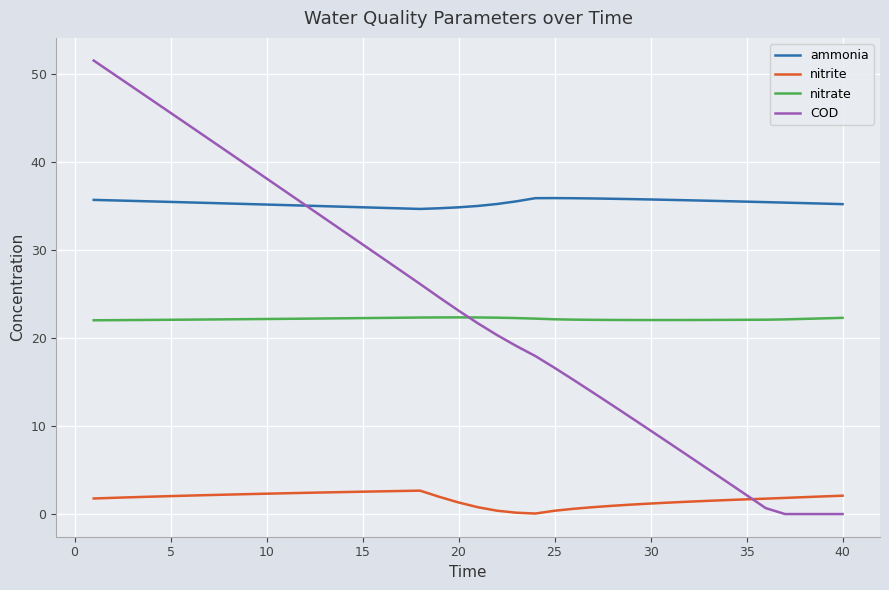

How many lines are shown in the chart?

4